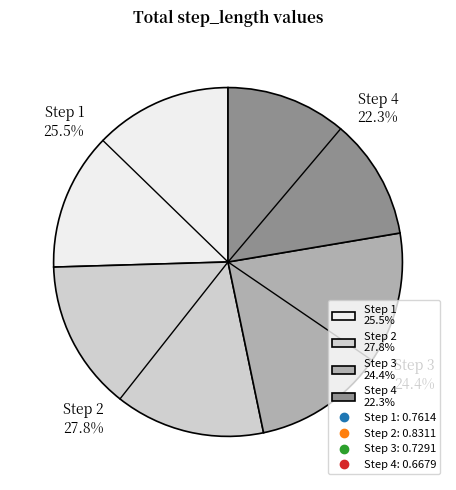

Do Step 2 27.8% and Step 3 24.4% together represent more than half of the pie?

Yes